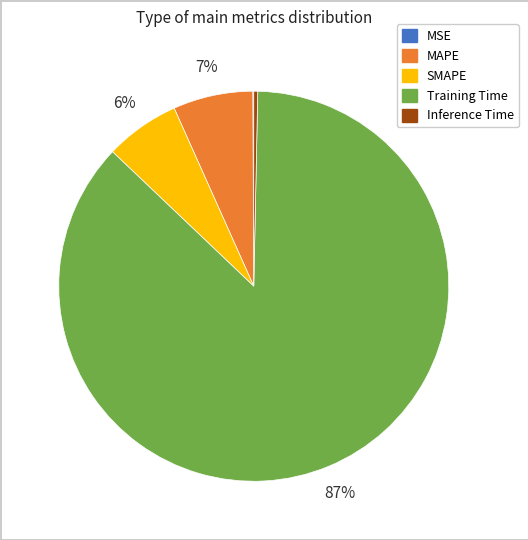

What percentage is the Training Time slice, to the nearest percent?

87%